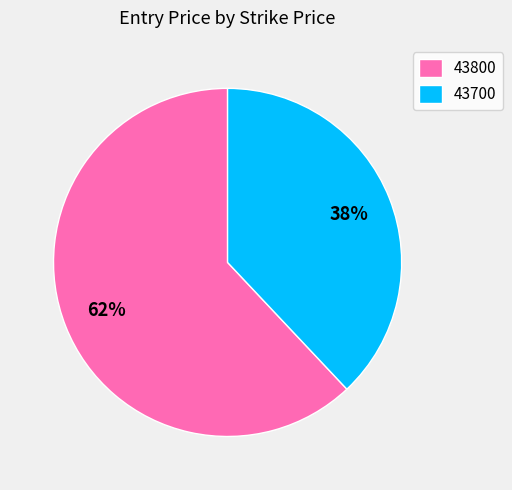

Does 43700 represent more than half of the total?

No